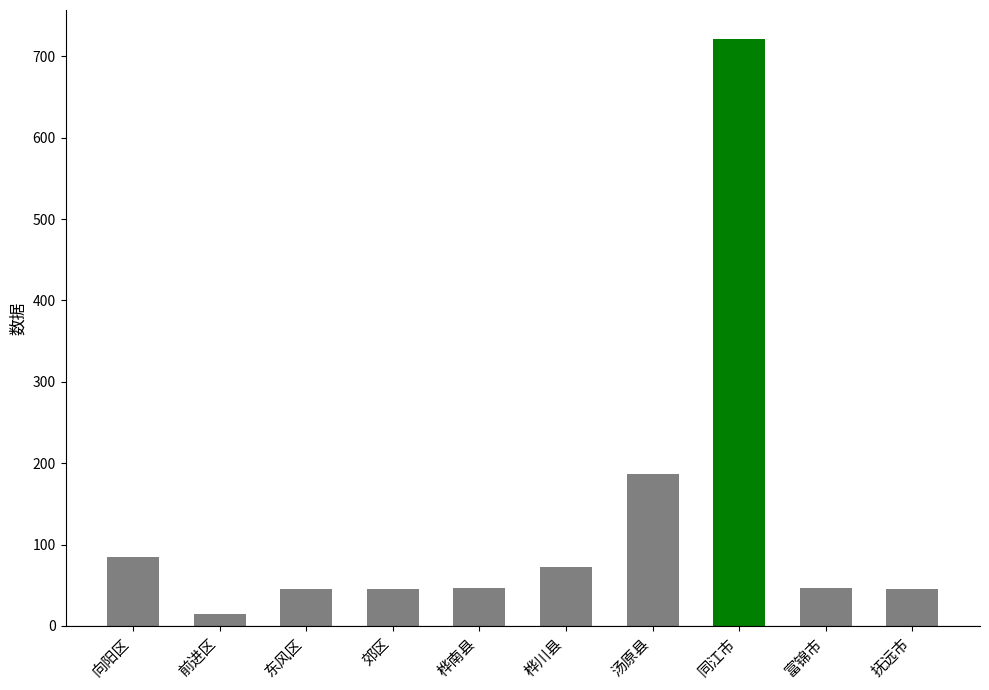

The value at 同江市 is 721. True or false?

True